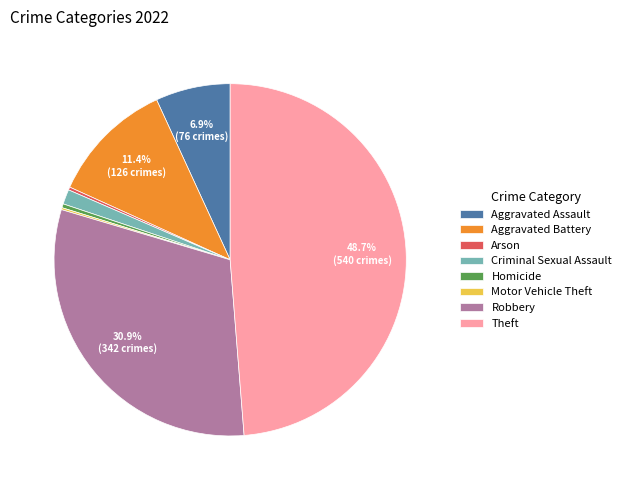

Which category has the biggest portion of the pie?

Theft